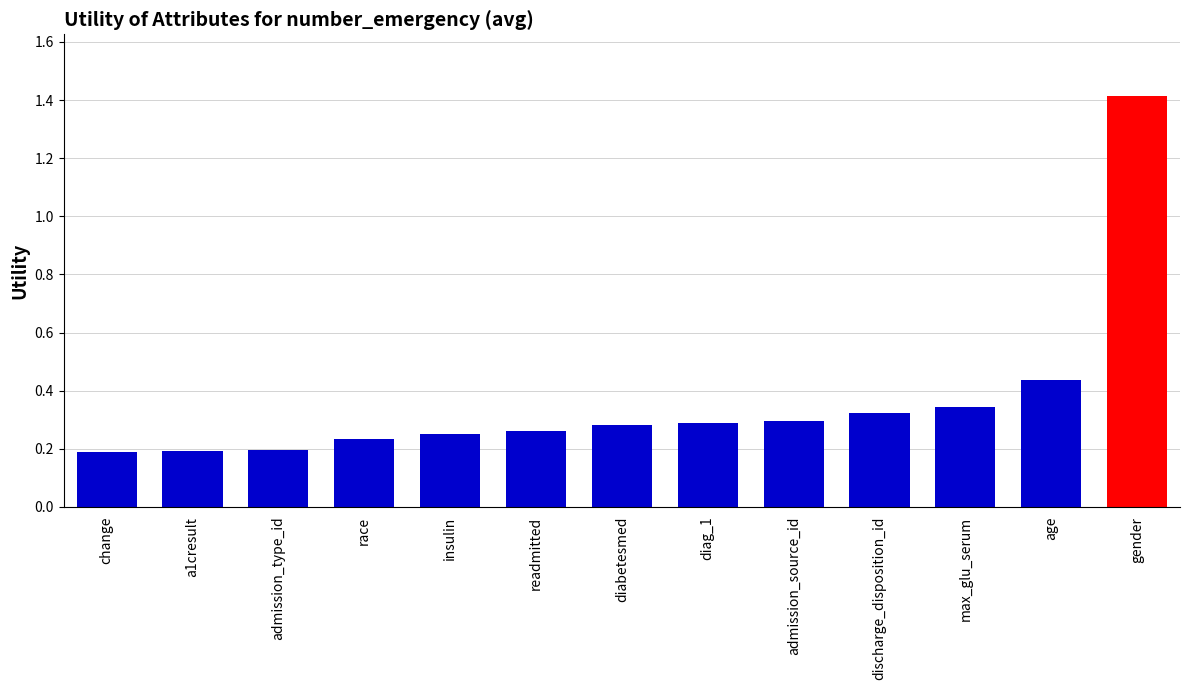

What is the sum of the values at race and age?

0.7